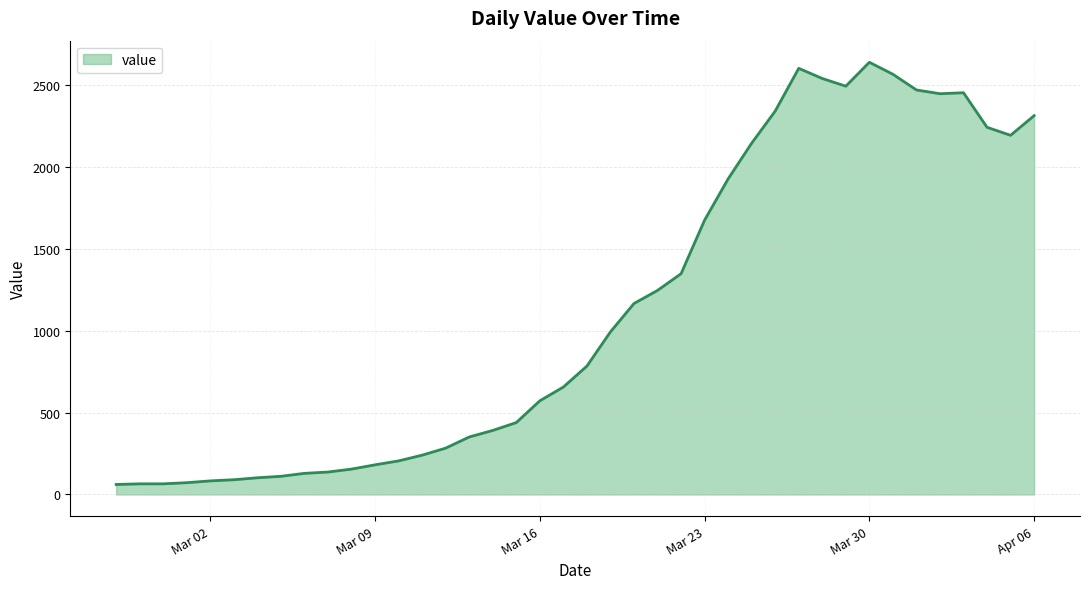

What is the greatest value displayed?

2639